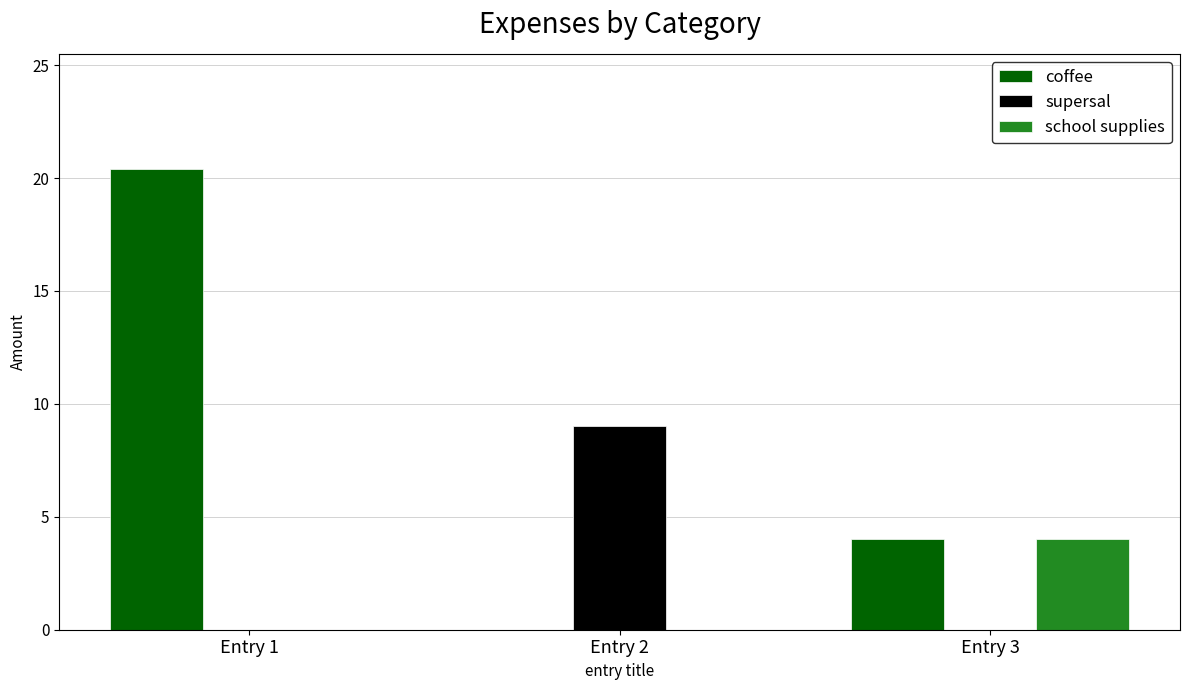

Reading left to right, what are all the values shown in this chart?

coffee: Entry 1=20.4	Entry 2=0.0	Entry 3=4.0
supersal: Entry 1=0.0	Entry 2=9.0	Entry 3=0.0
school supplies: Entry 1=0.0	Entry 2=0.0	Entry 3=4.0